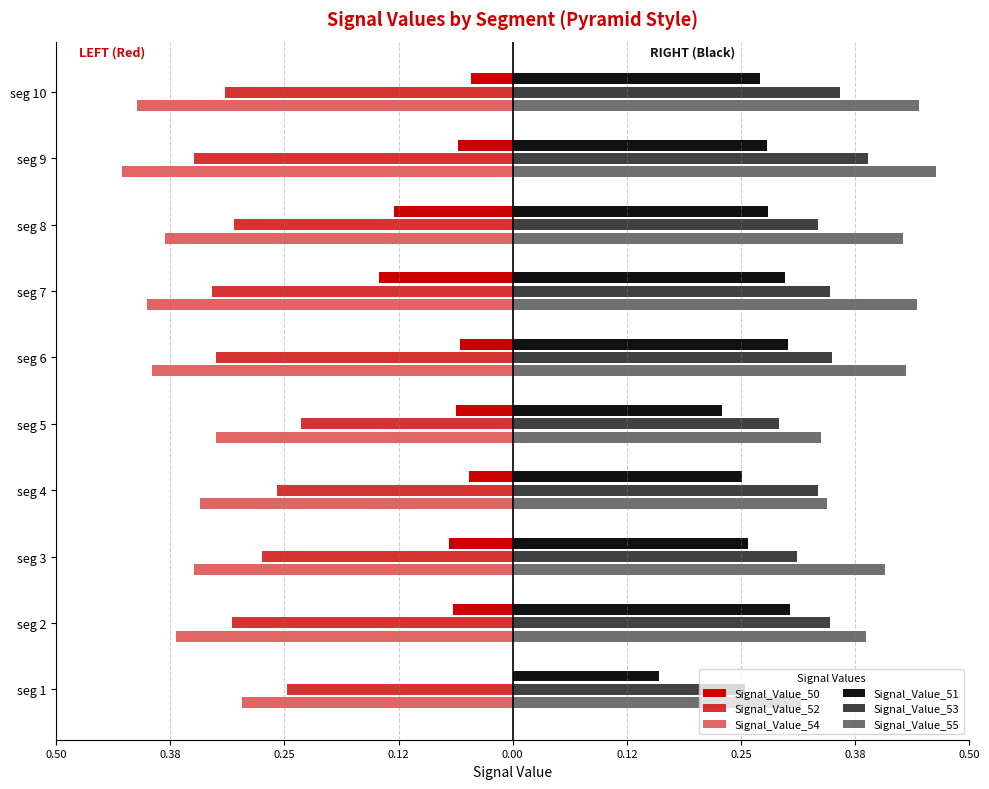

What is the maximum value shown in the chart?

0.5